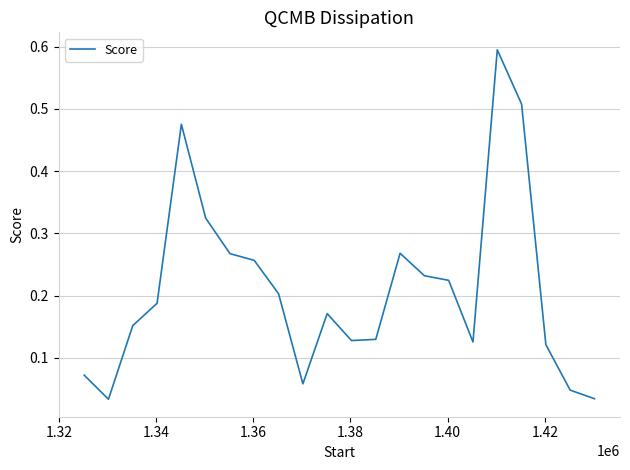

How many lines are shown in the chart?

1